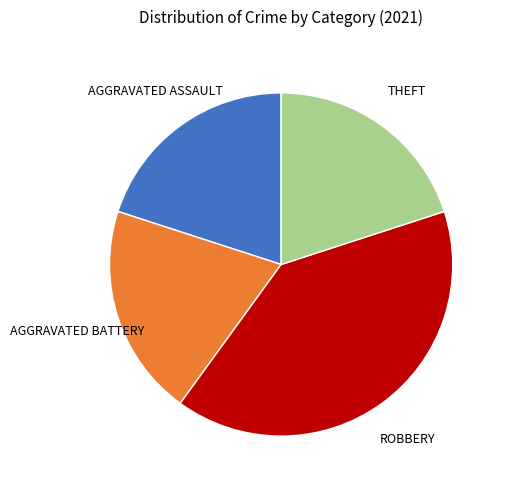

Is there any slice that represents more than half of the pie?

No